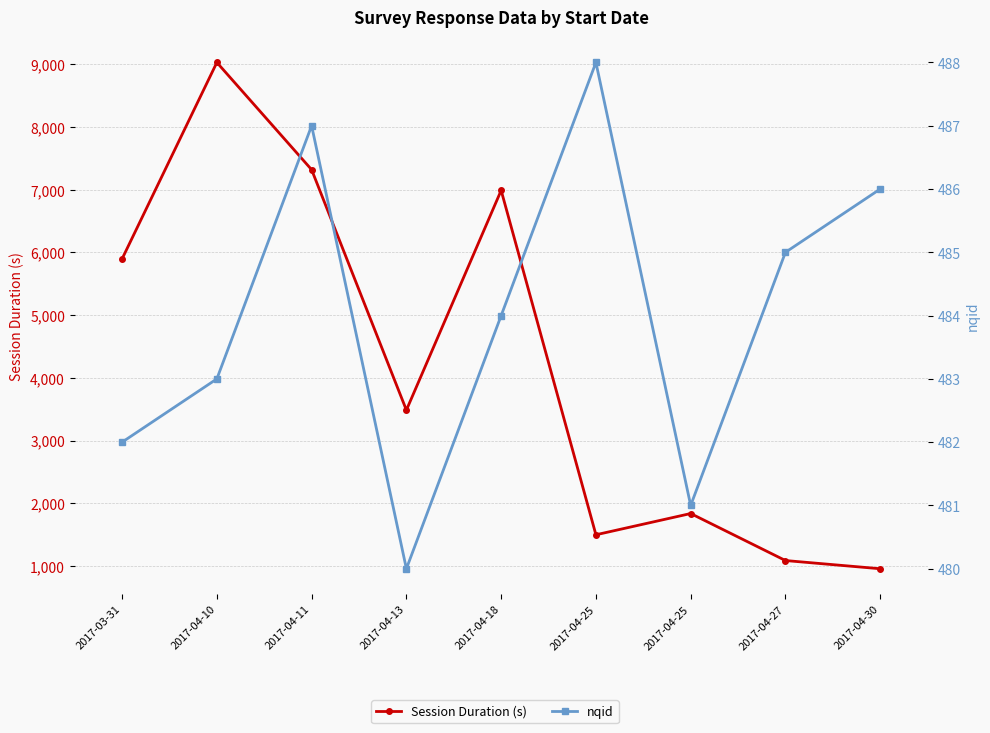

How many data points does each series have?

9